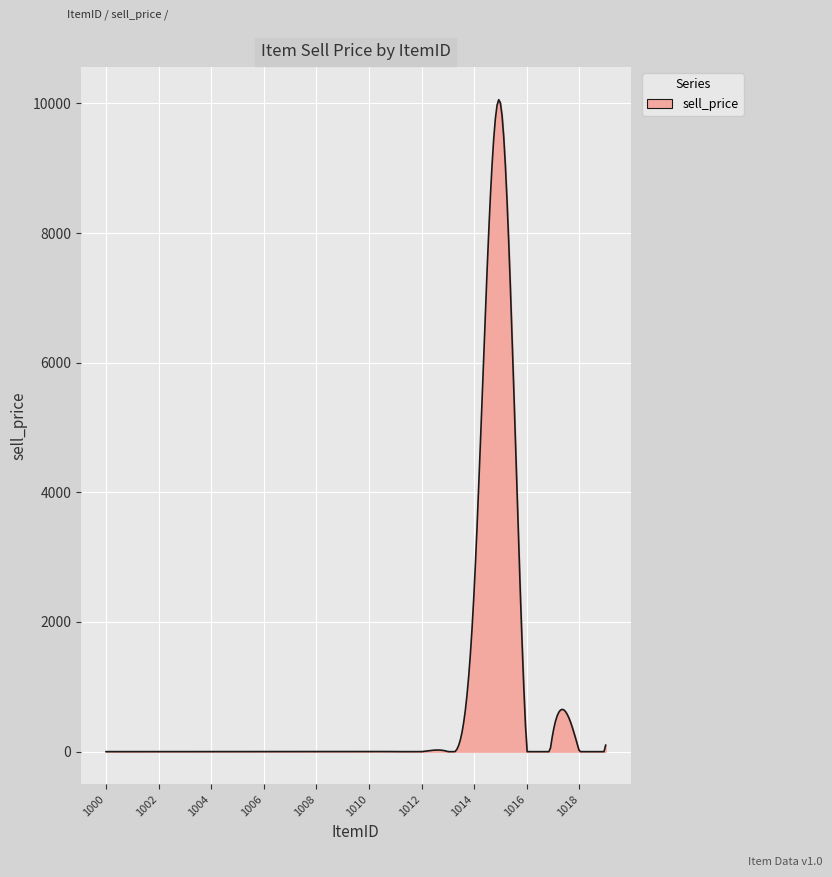

What is the maximum value shown in the chart?

10057.0